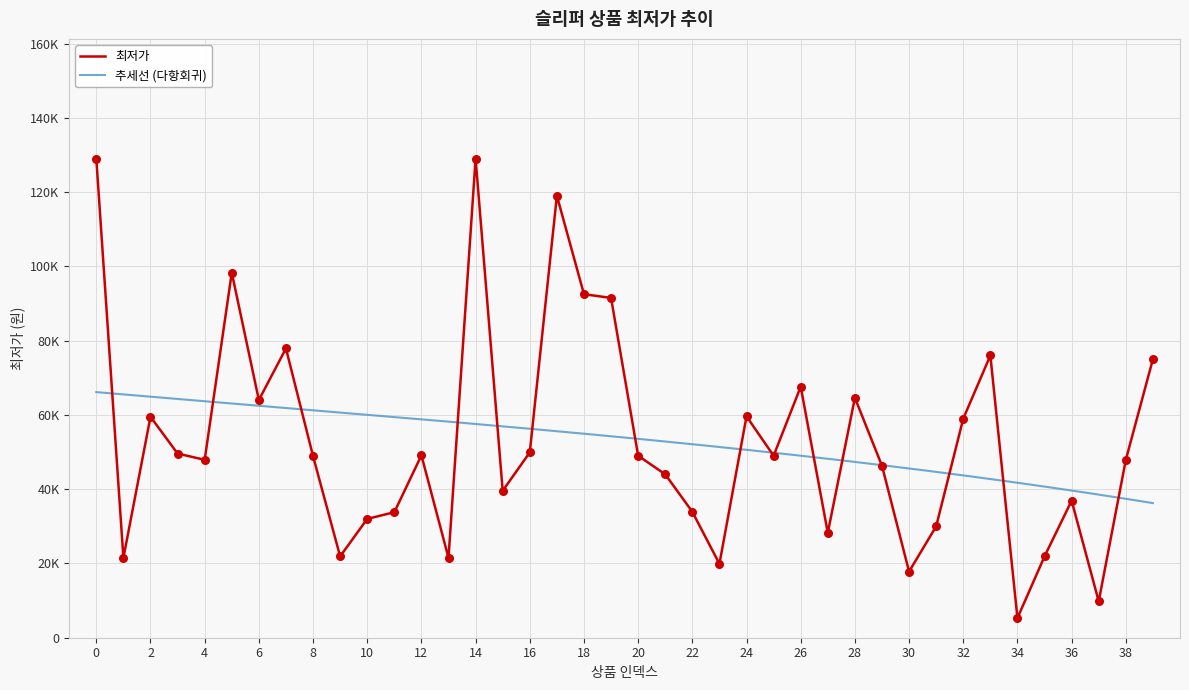

What is the change in value from 15 to 29?

+6730